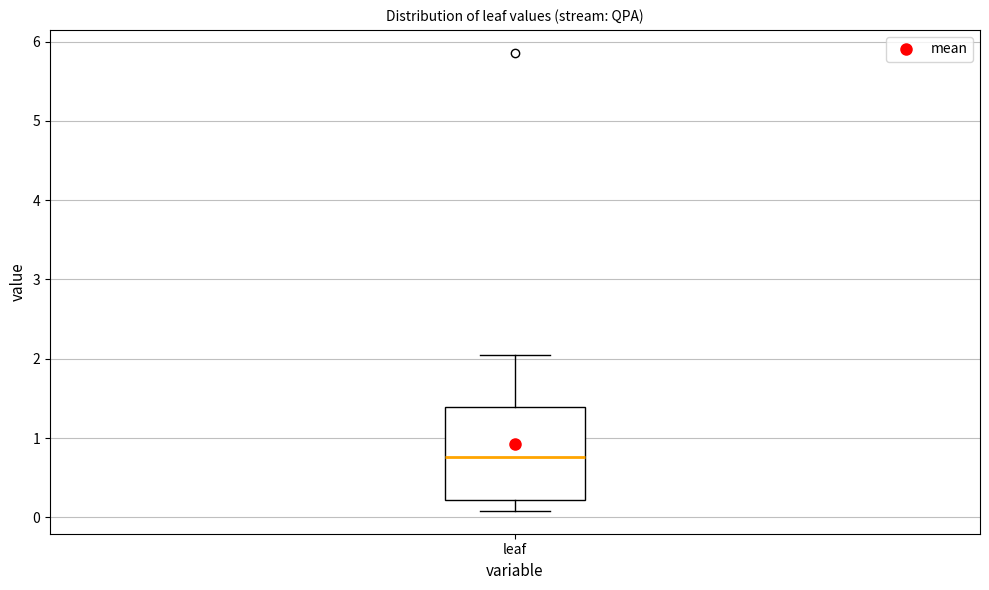

Where does the upper whisker of the box for leaf end on the y-axis? The values are not printed on the chart, so give them approximately, as read against the axis.

2.0